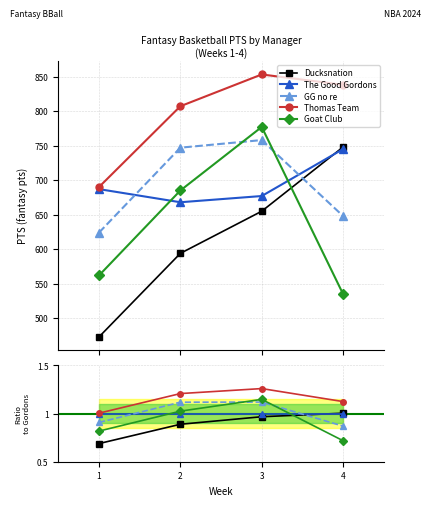

List the series in order of their peak value, highest first.

Thomas Team, Goat Club, GG no re, Ducksnation, The Good Gordons